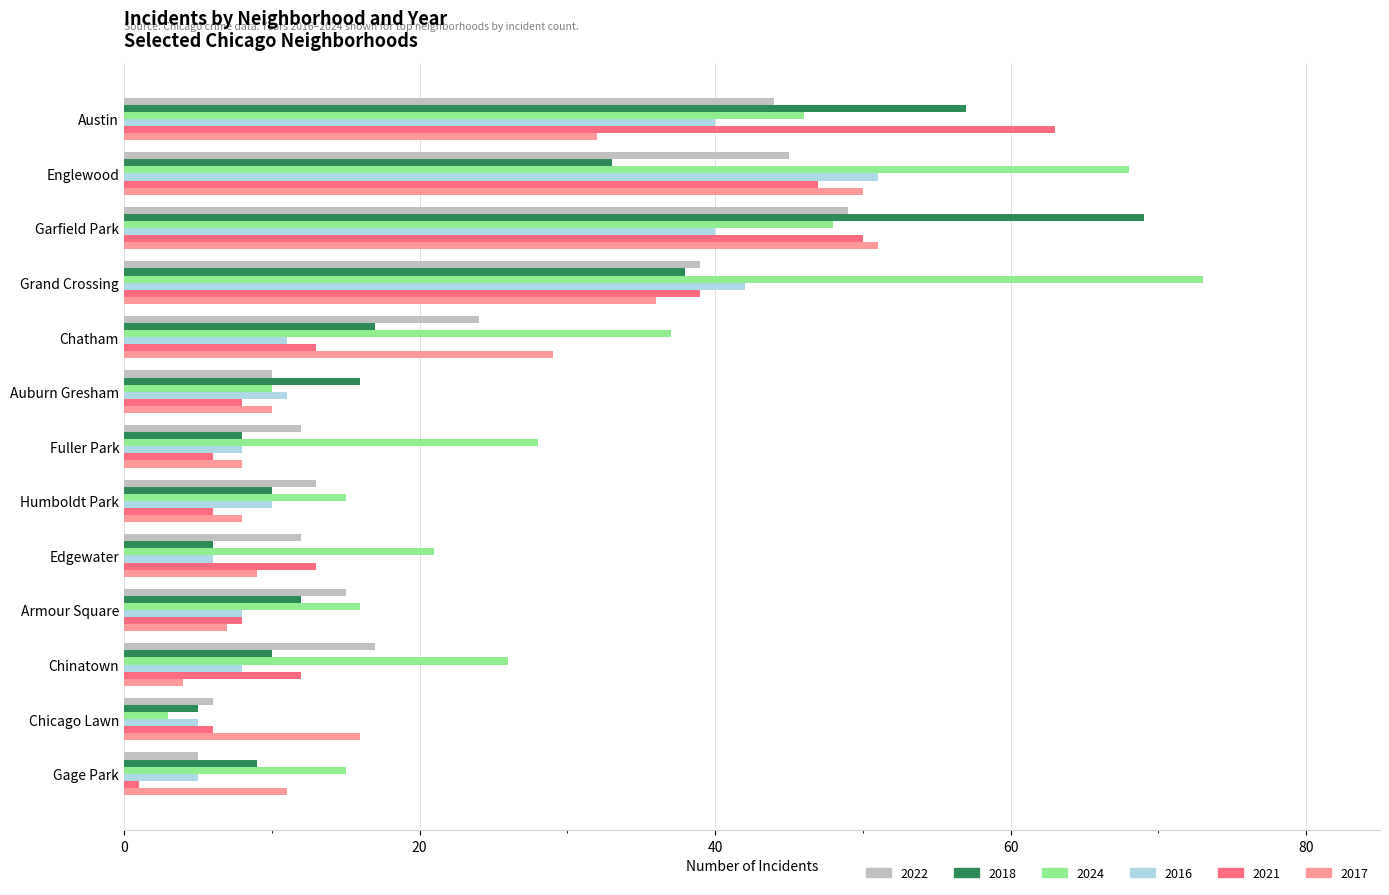

Is it true that 2016 equals 5 at Chicago Lawn?

True